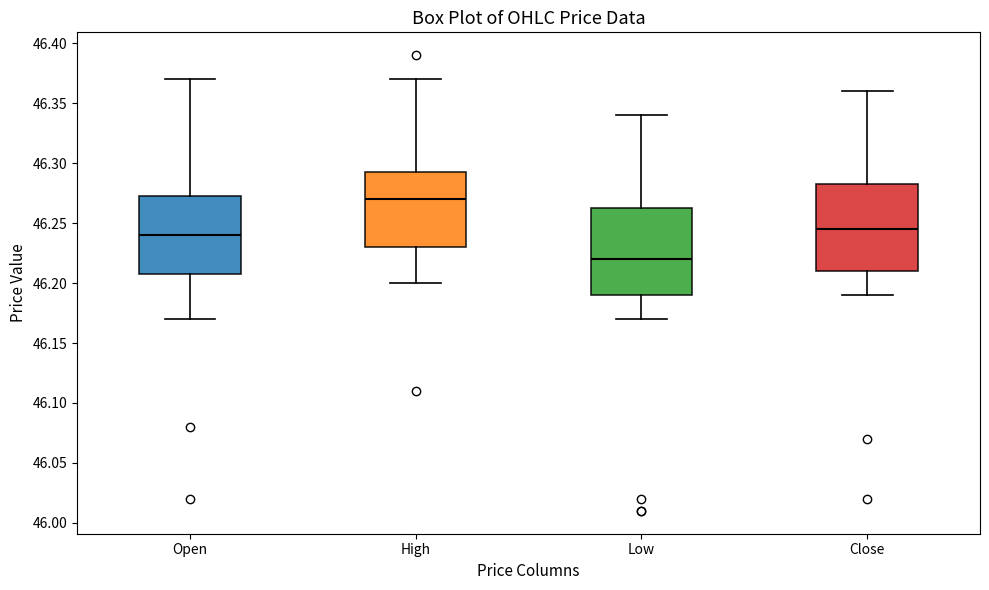

Where is the lower edge of the box for Low on the y-axis? The values are not printed on the chart, so give them approximately, as read against the axis.

46.190